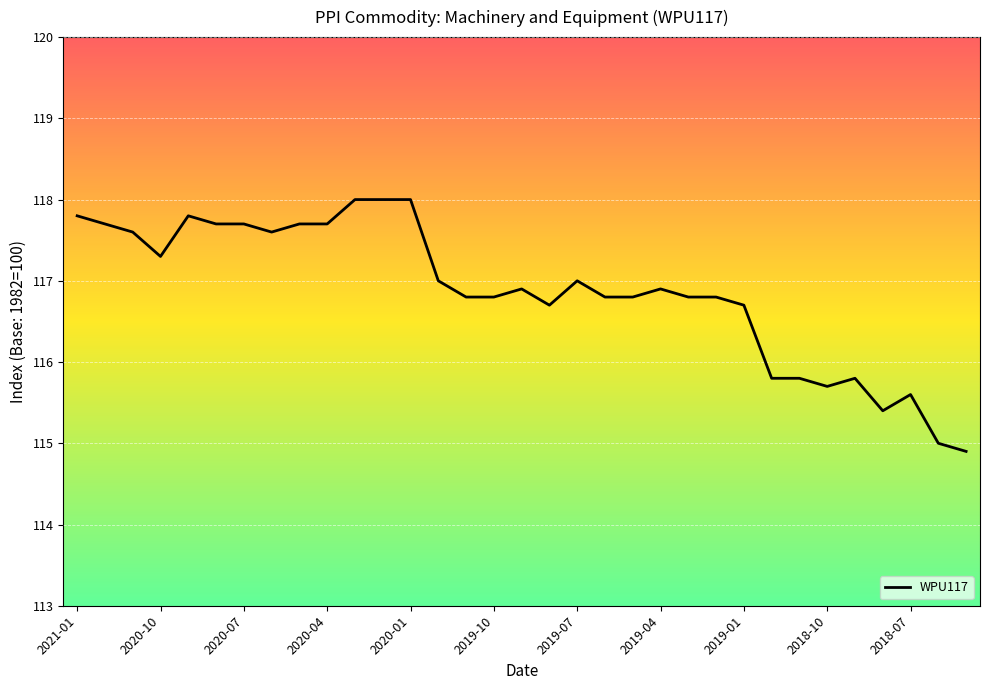

What is the maximum value shown in the chart?

118.0